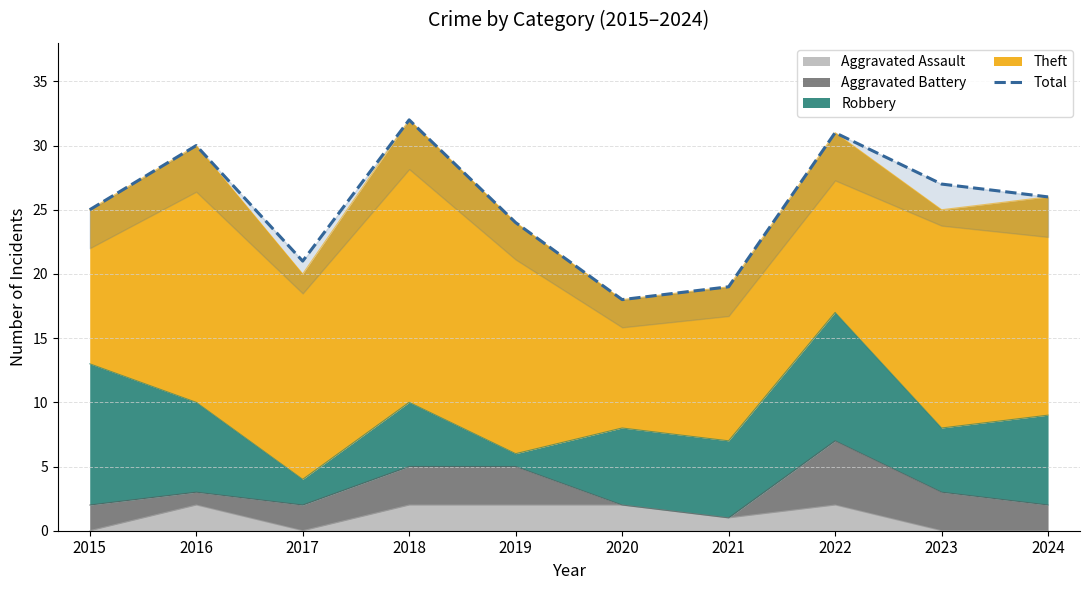

How many data points does each series have?

10